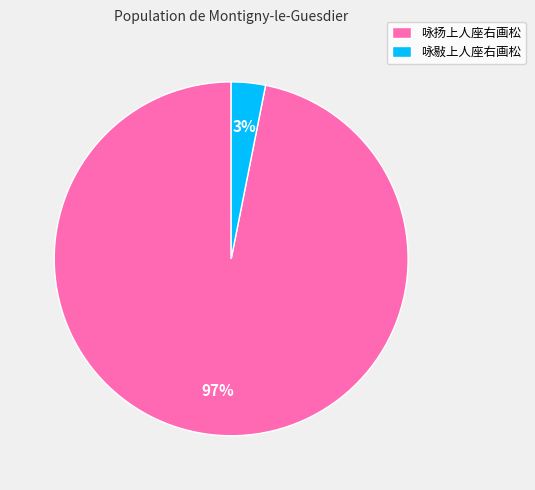

Rank the categories by value from highest to lowest.

咏扬上人座右画松, 咏敡上人座右画松